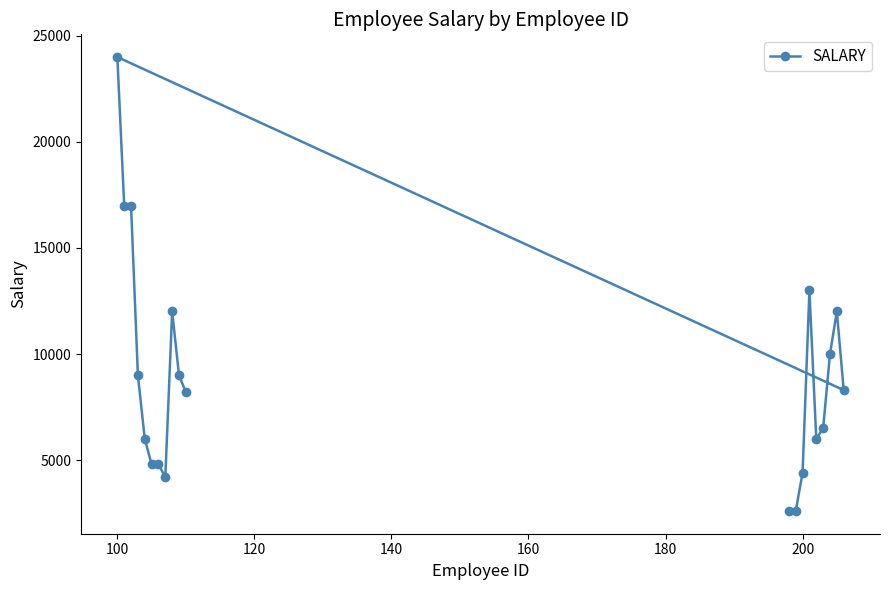

What is the maximum value shown in the chart?

24000